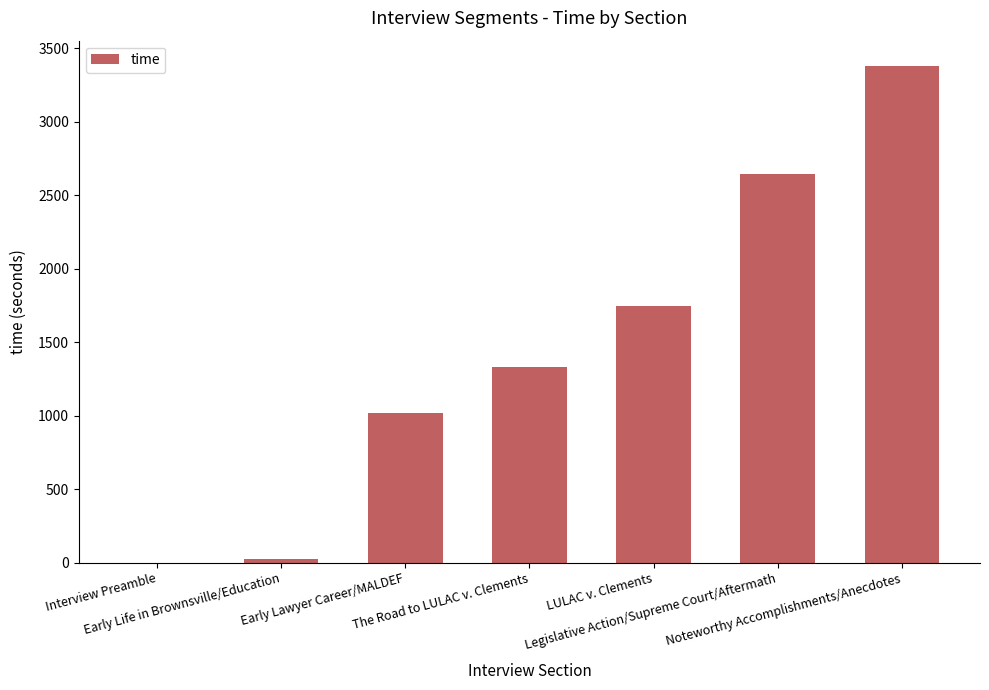

What is the sum of all values?

10141